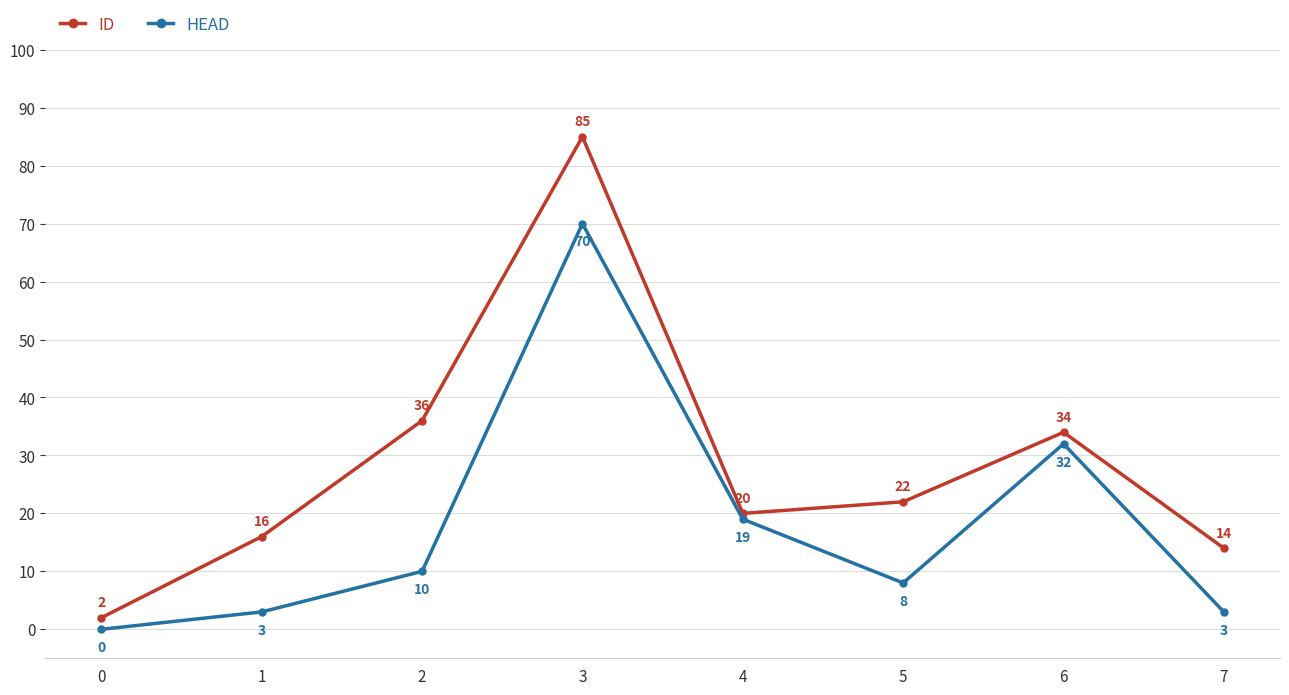

At which category is the sum across all series the highest?

3